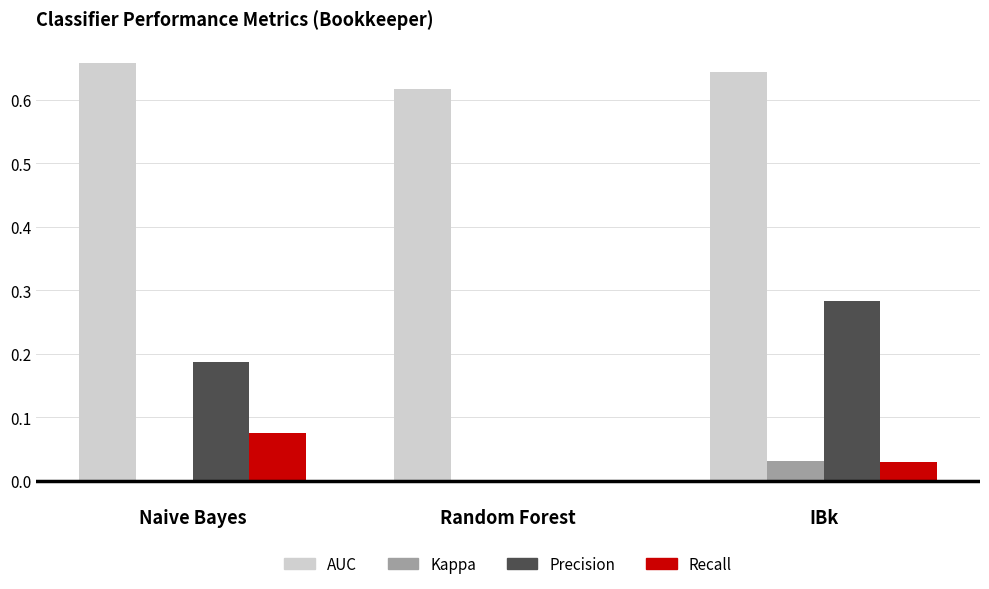

Which series has the widest spread of values?

Precision